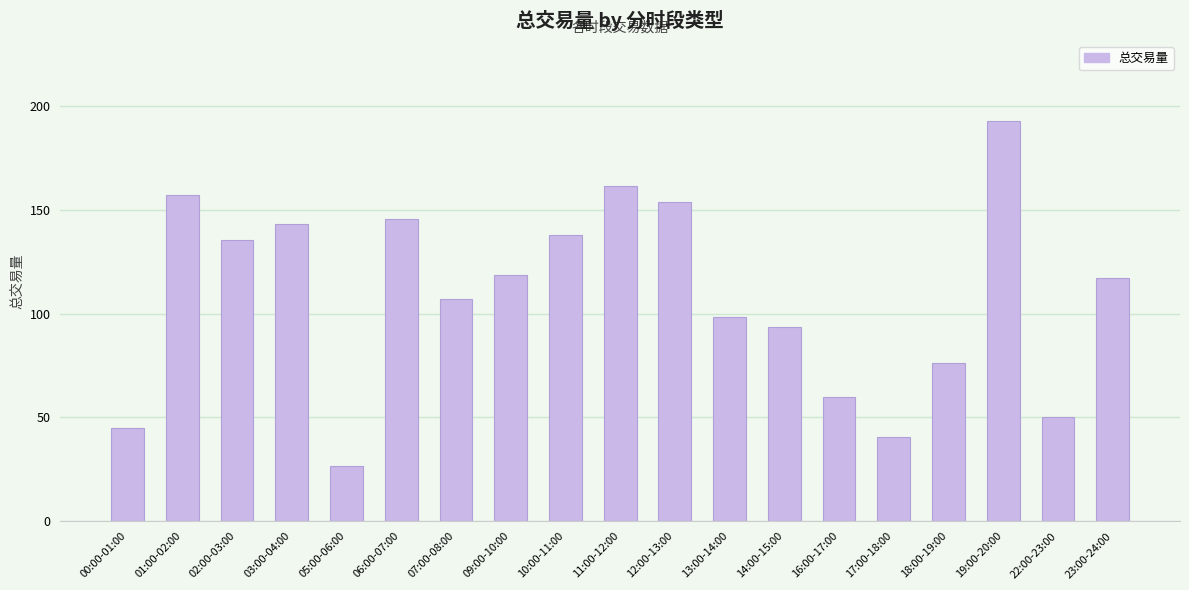

Are the bars grouped side by side (vs. stacked)?

No